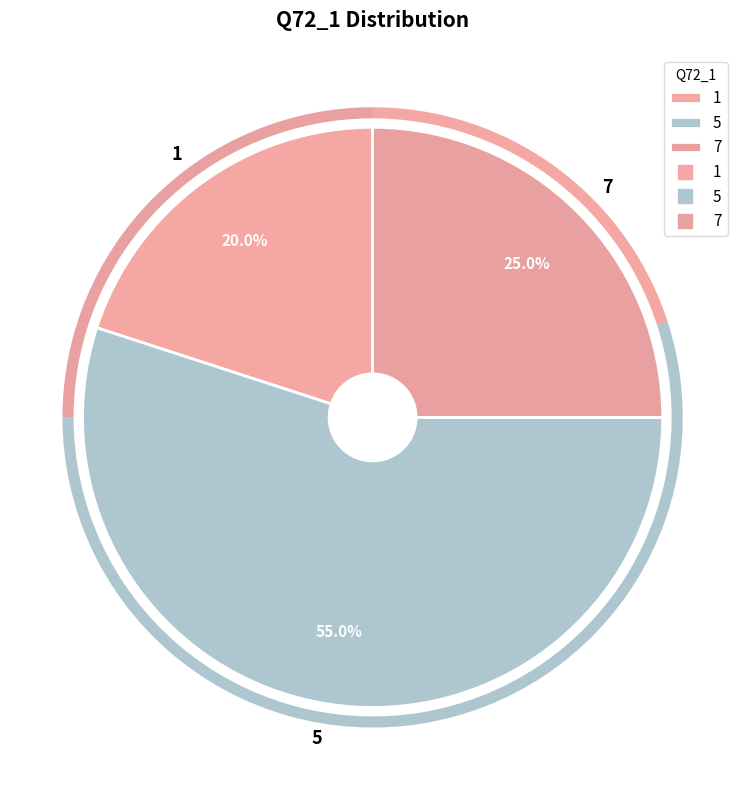

What is the smallest slice in the pie chart?

1